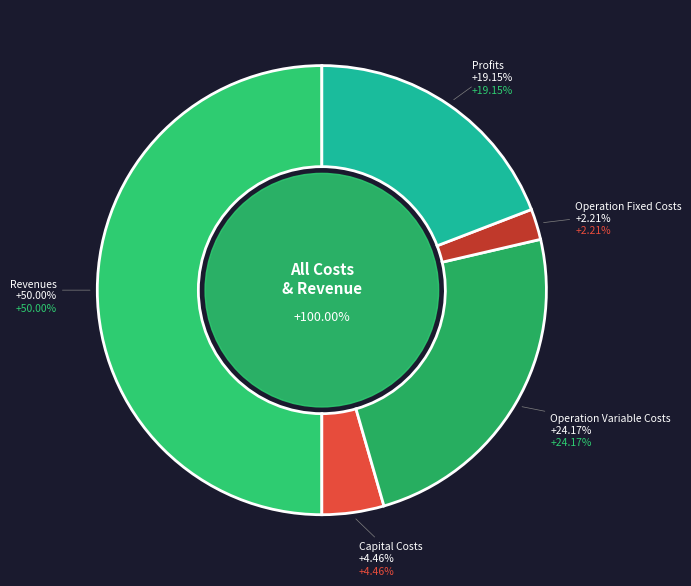

To the nearest percent, what is the difference between the largest and smallest slice percentages?

48%